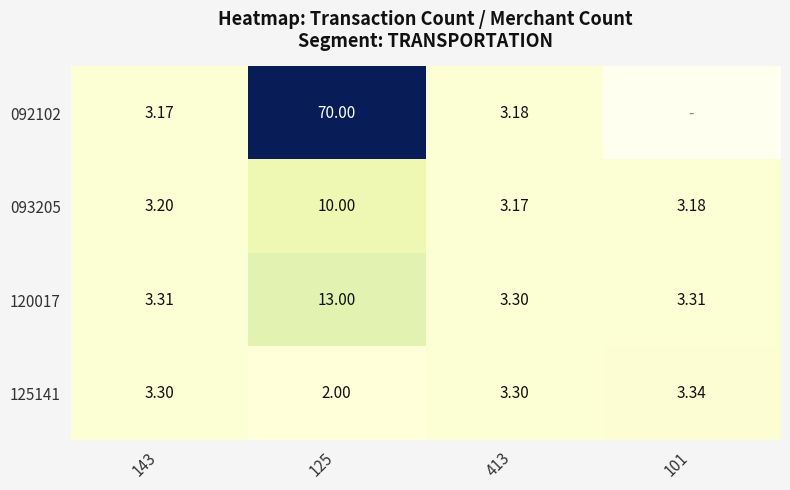

Is the value of 092102 at 413 greater than the value of 120017 at 143?

No